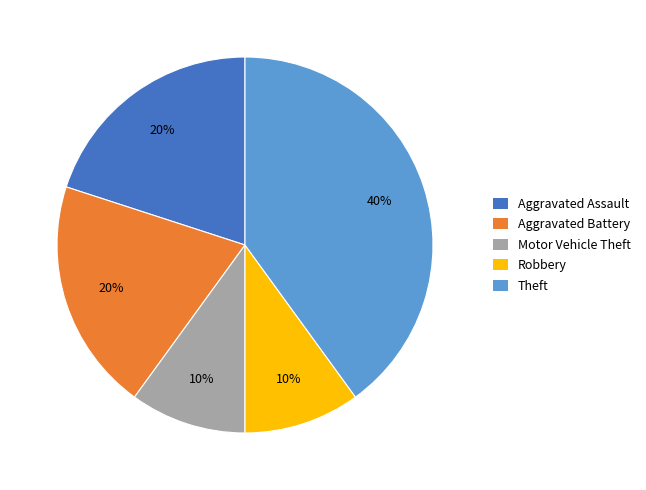

To the nearest percent, what is the average slice percentage?

20%